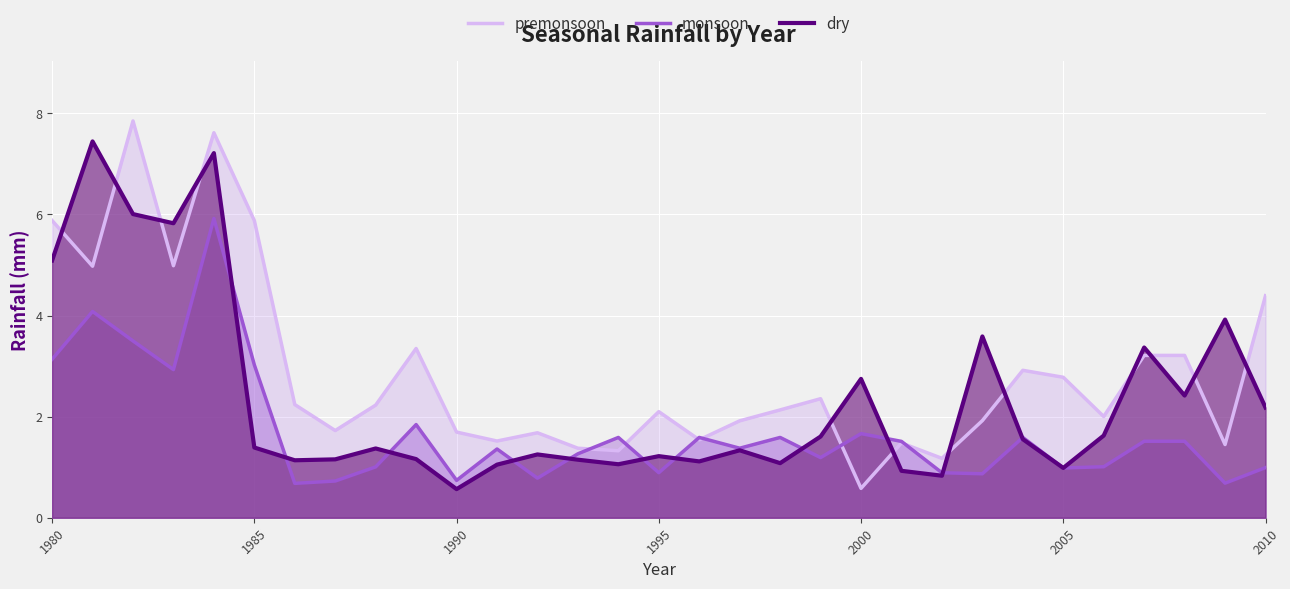

At how many categories does at least one series exceed 6?

3